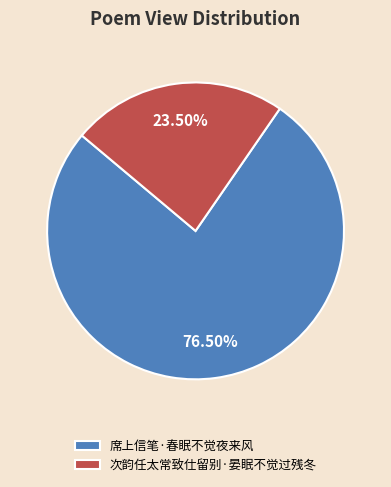

Which slice is the smallest?

次韵任太常致仕留别·晏眠不觉过残冬